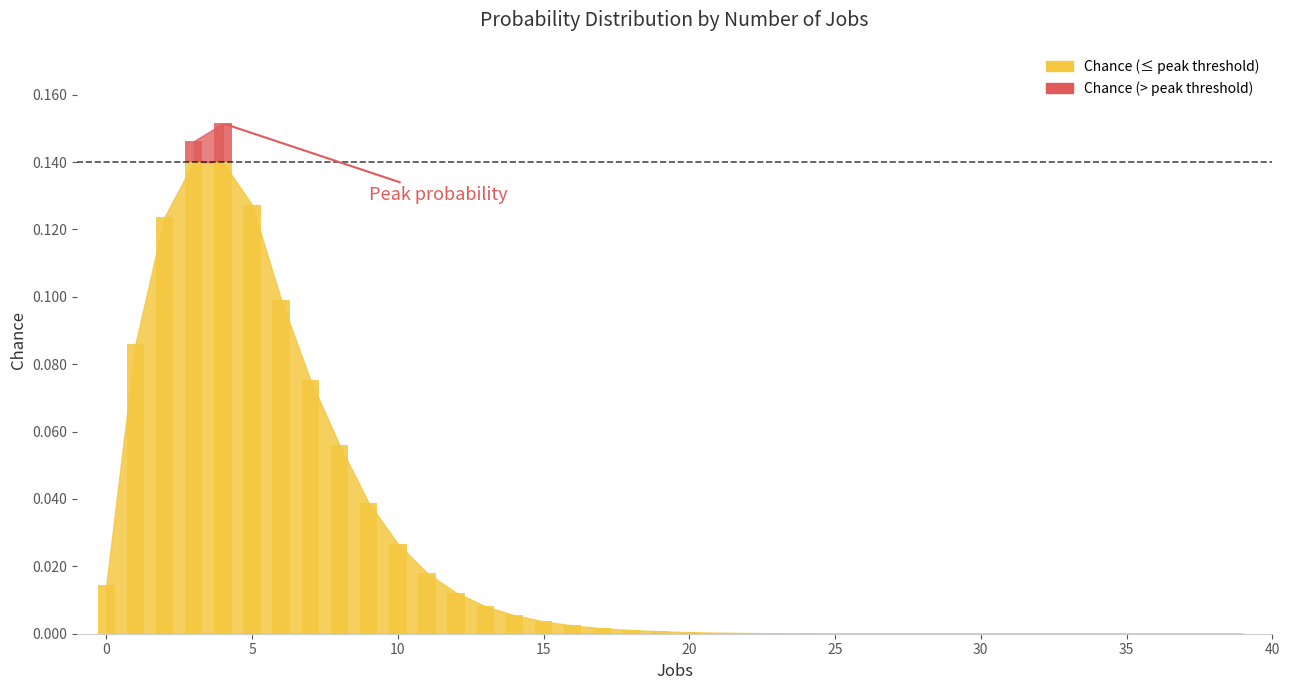

Rank the categories by value from lowest to highest.

39, 38, 37, 36, 35, 34, 33, 32, 31, 30, 29, 28, 27, 26, 25, 24, 23, 22, 21, 20, 19, 18, 17, 16, 15, 14, 13, 12, 0, 11, 10, 9, 8, 7, 1, 6, 2, 5, 3, 4